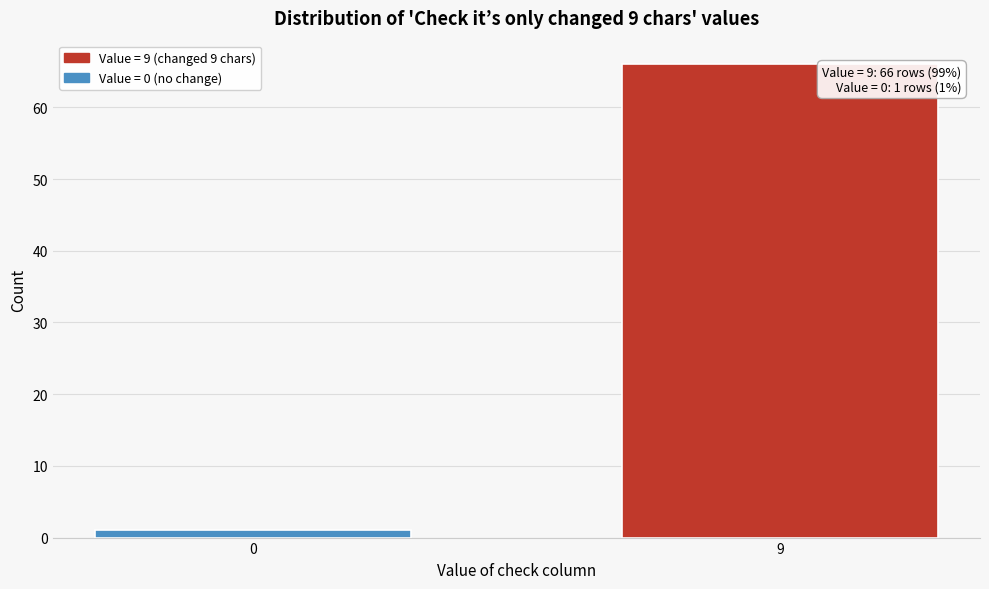

Reading left to right, transcribe all the data shown in this chart.

0=1	9=66